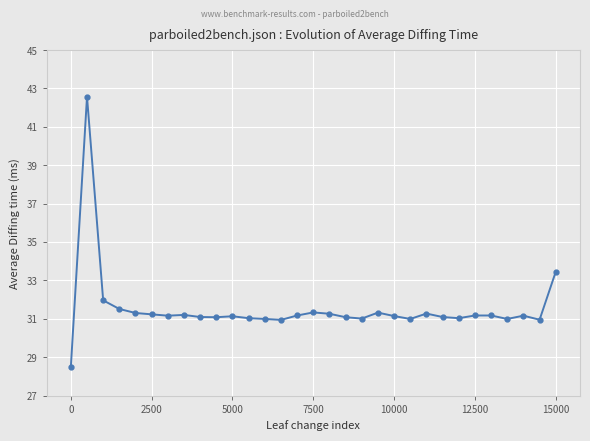

What is the average value?

31.5